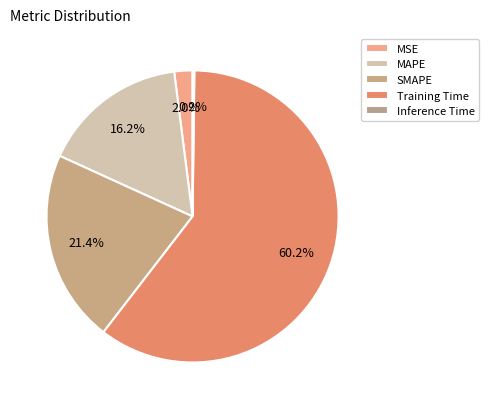

The MSE slice represents 1% of the pie. True or false?

False